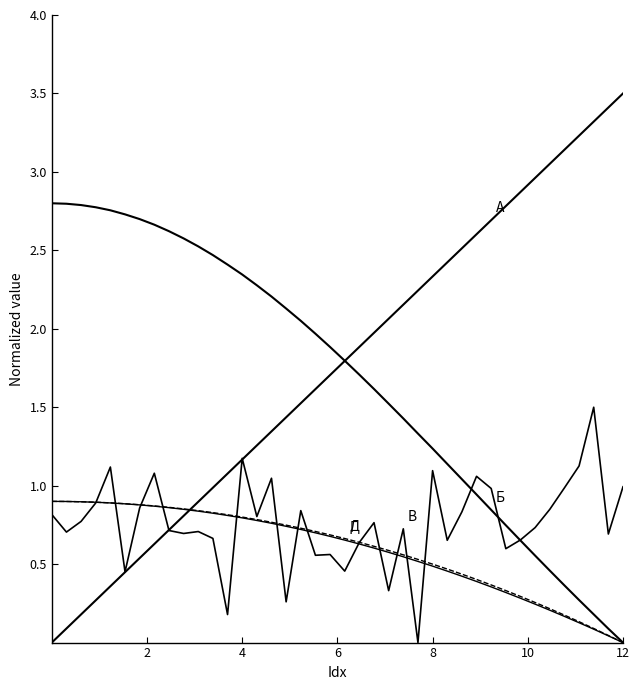

Does the chart have visible grid lines?

No